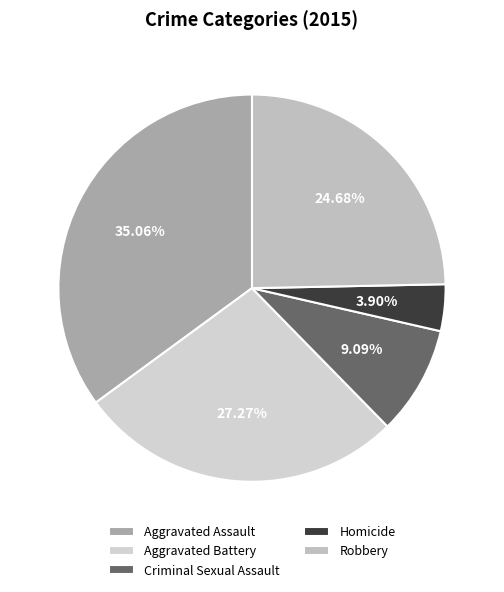

What is the change in value from Criminal Sexual Assault to Robbery?

+12